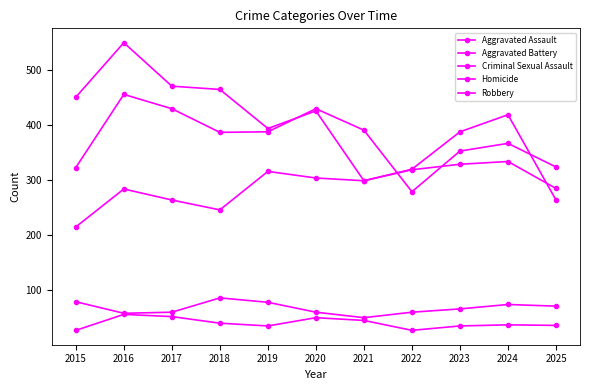

How many values in the Criminal Sexual Assault series are below 66?

5